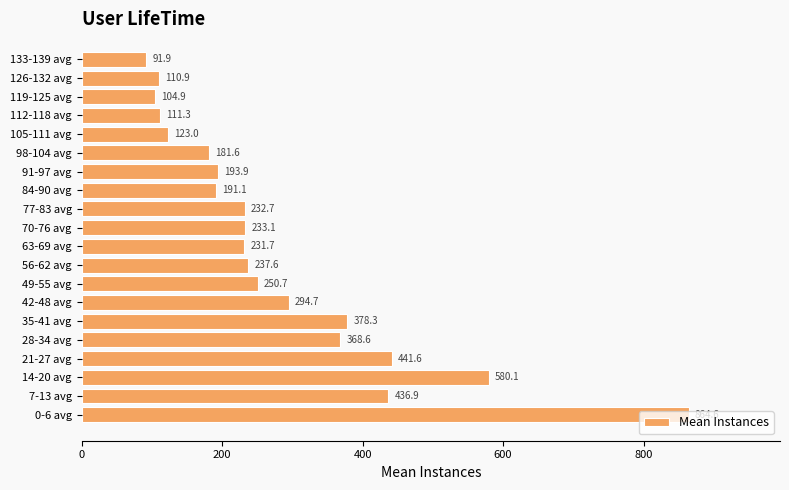

What is the sum of the values at 28-34 avg and 84-90 avg?

559.7